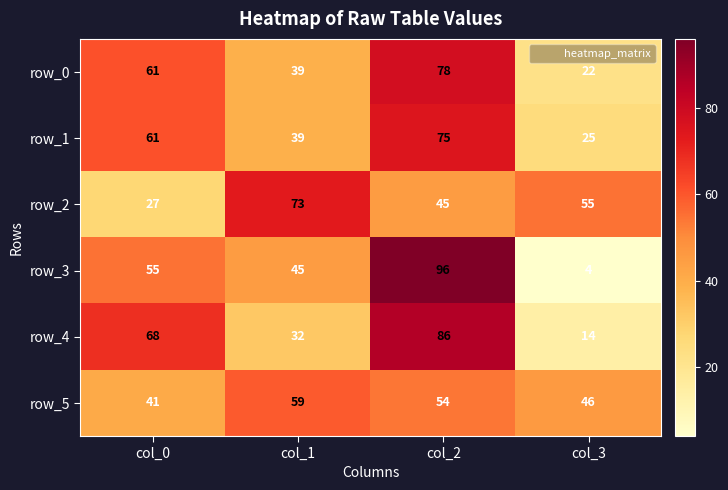

What is the difference between the row_1 values at col_3 and col_0?

36